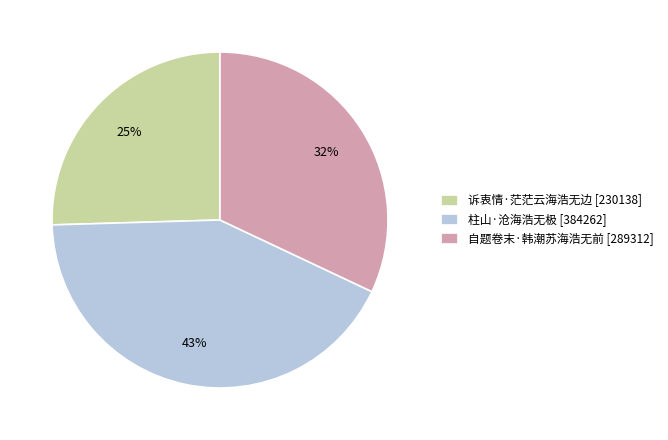

How many slices are in this pie chart?

3